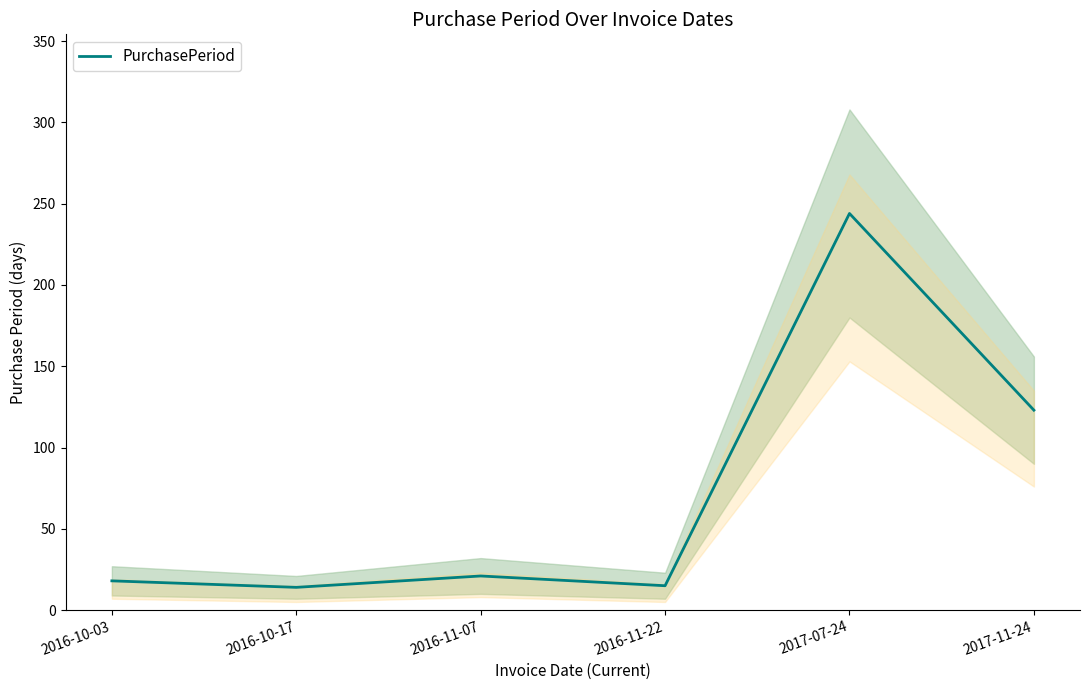

What is the value of the 1st point from the left?

18